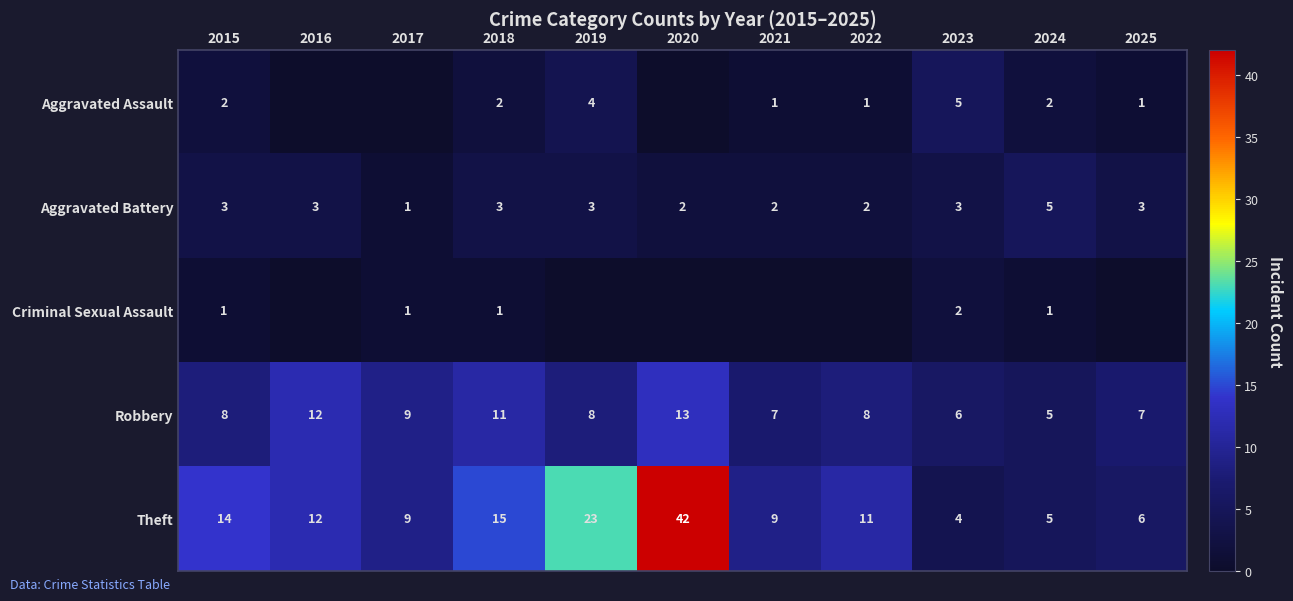

Is it true that Aggravated Assault equals 4 at 2019?

True